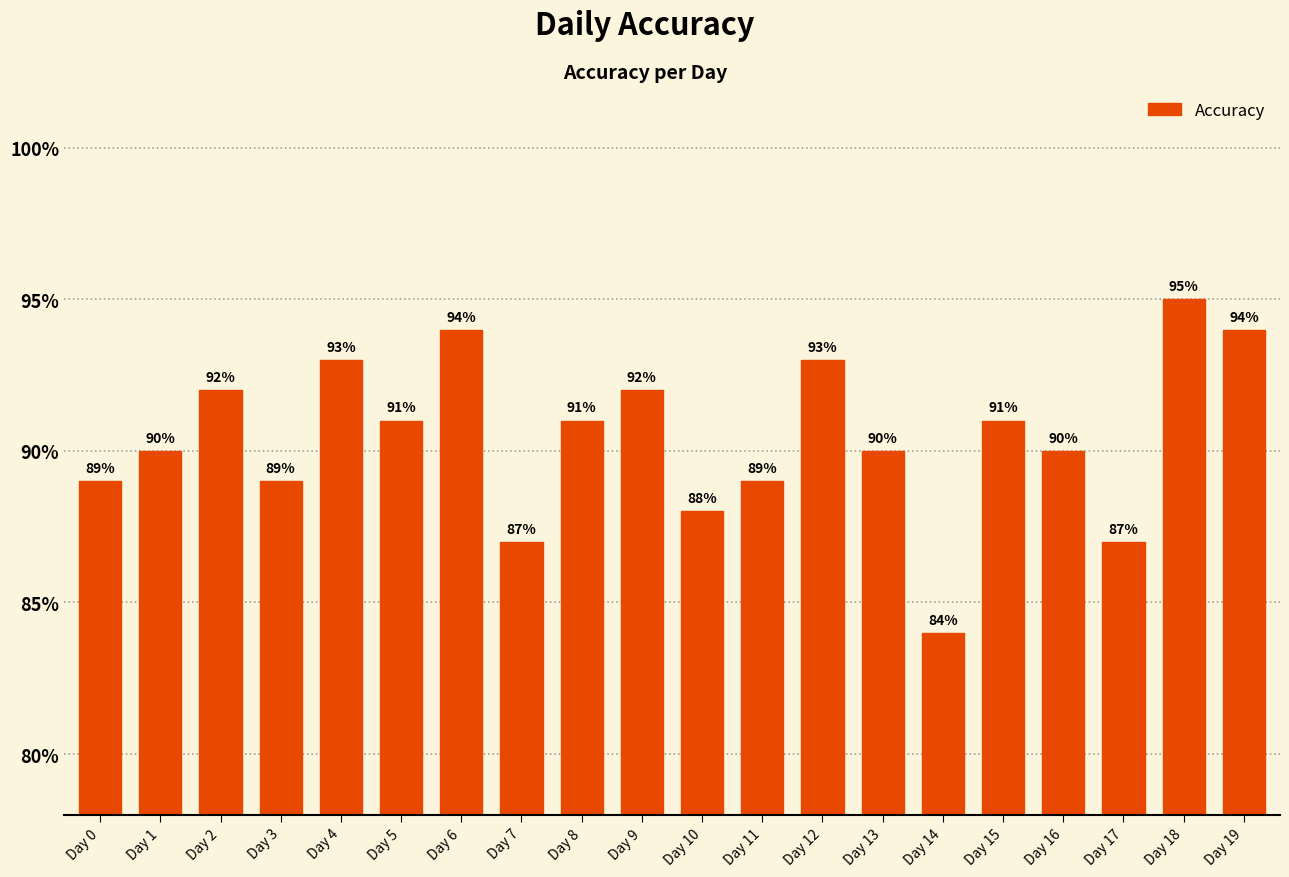

Which label corresponds to the largest value in the chart?

Day 18